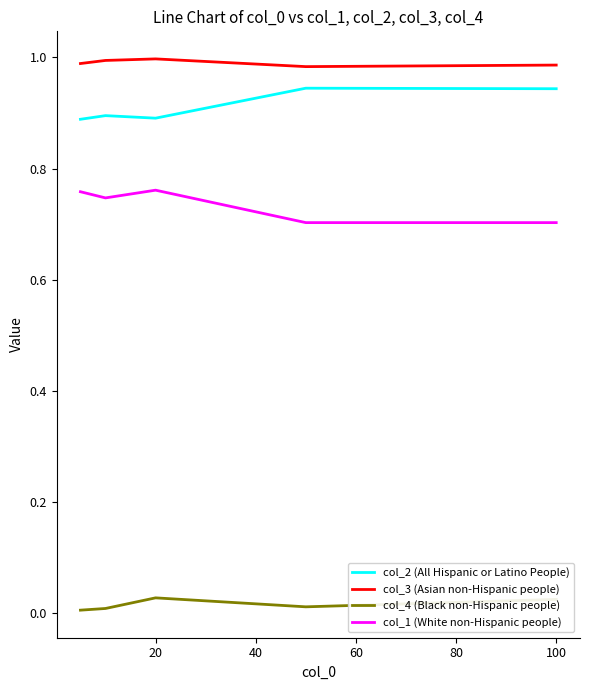

List the series in order of their peak value, highest first.

col_3 (Asian non-Hispanic people), col_2 (All Hispanic or Latino People), col_1 (White non-Hispanic people), col_4 (Black non-Hispanic people)